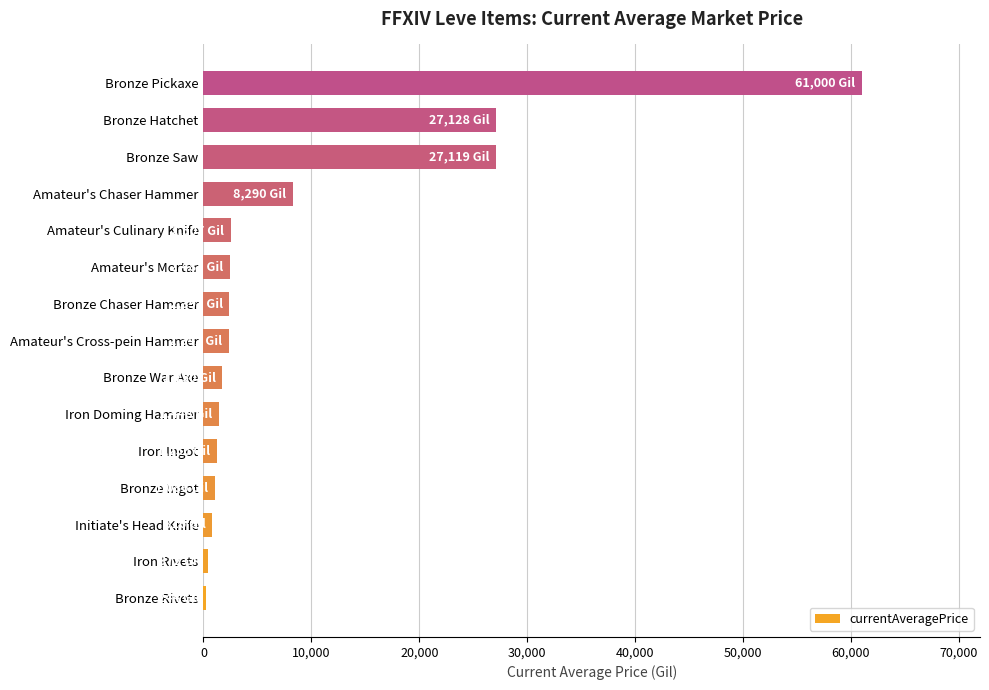

What is the greatest value displayed?

61000.0